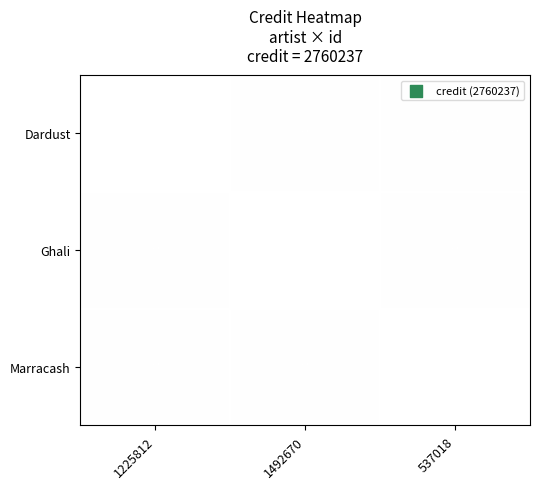

Which category has the highest value across all series?

1492670